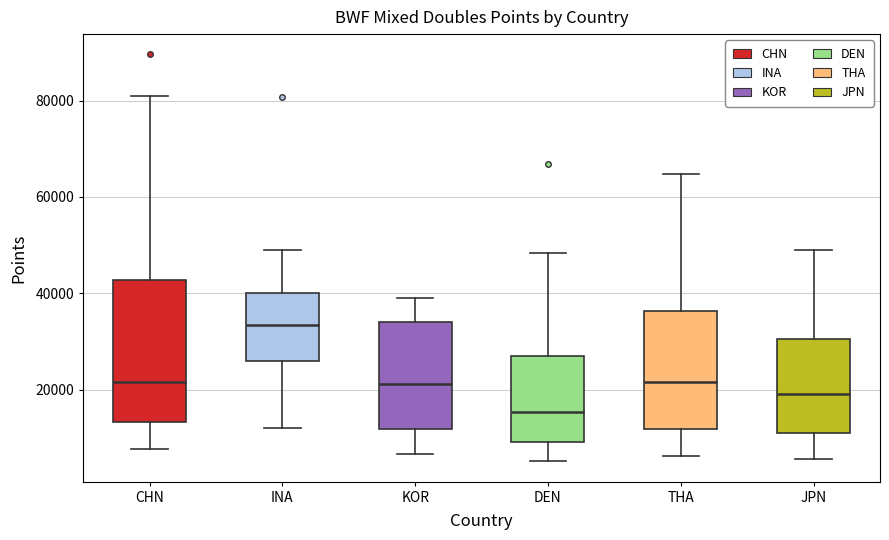

Which box's median line is the highest?

INA